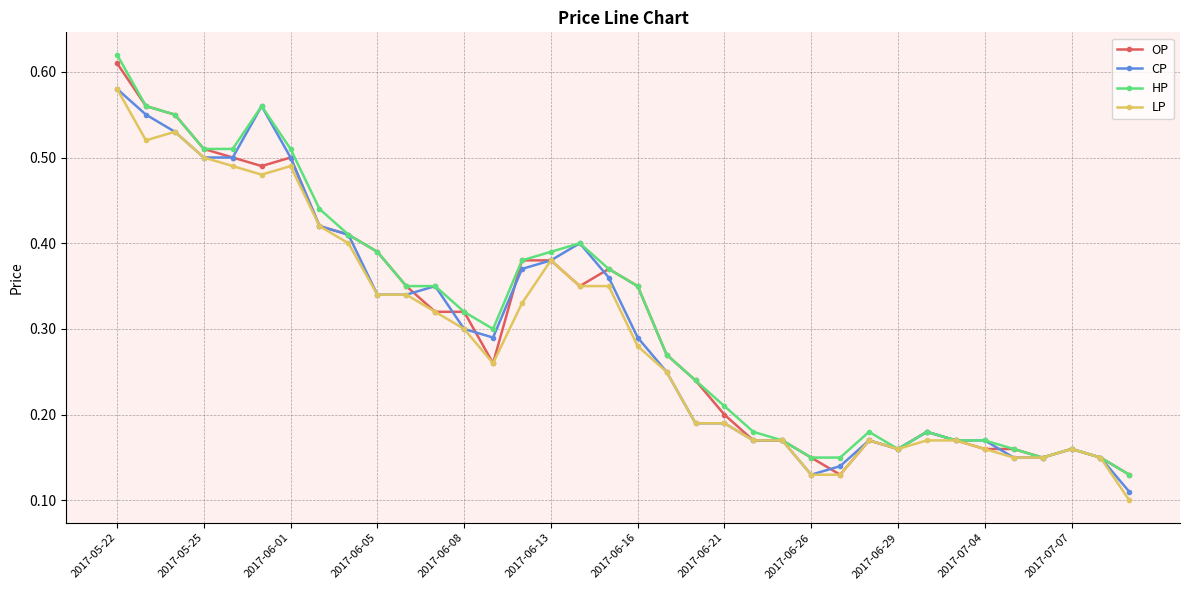

Rank the series by their average value, from lowest to highest.

LP, CP, OP, HP